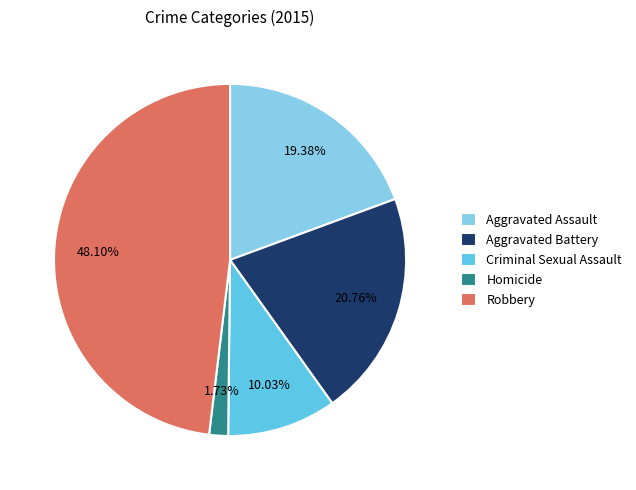

How many slices are in this pie chart?

5